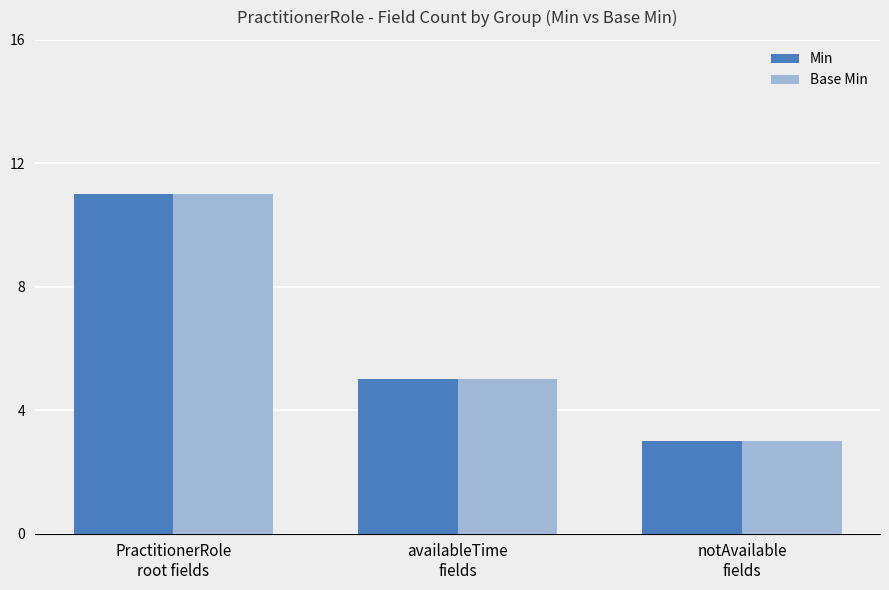

What position from the left is notAvailable
fields?

3